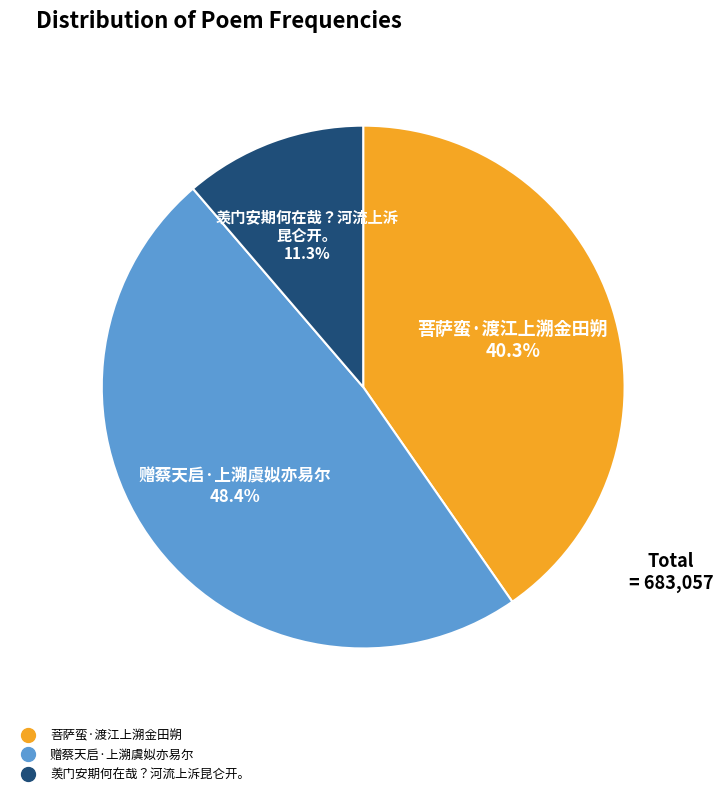

Which slice is the largest?

赠蔡天启·上溯虞姒亦易尔